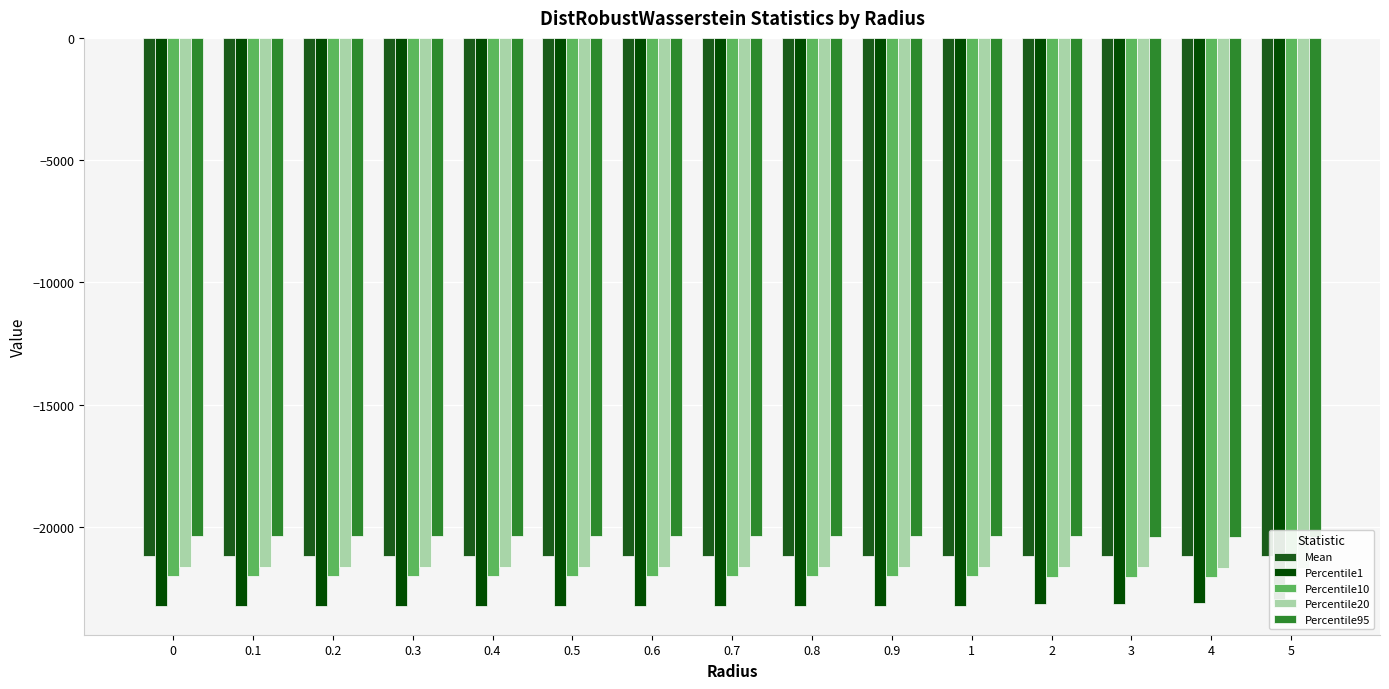

How many bars are there in each group?

5